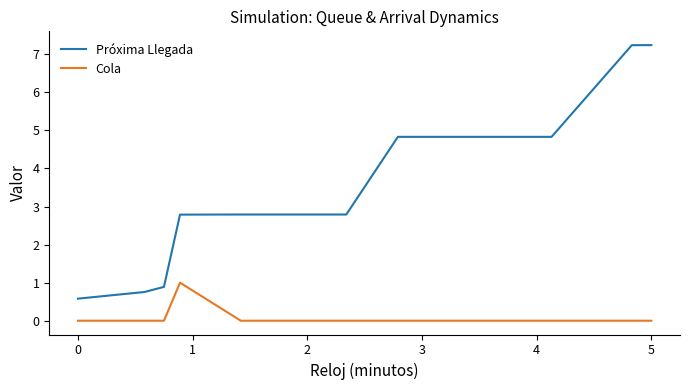

How many lines are shown in the chart?

2